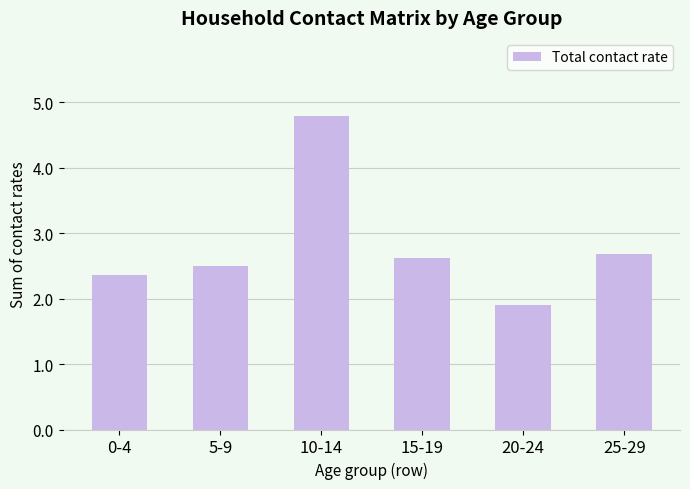

Approximately how many times larger is the value at 10-14 compared to 0-4?

2.0